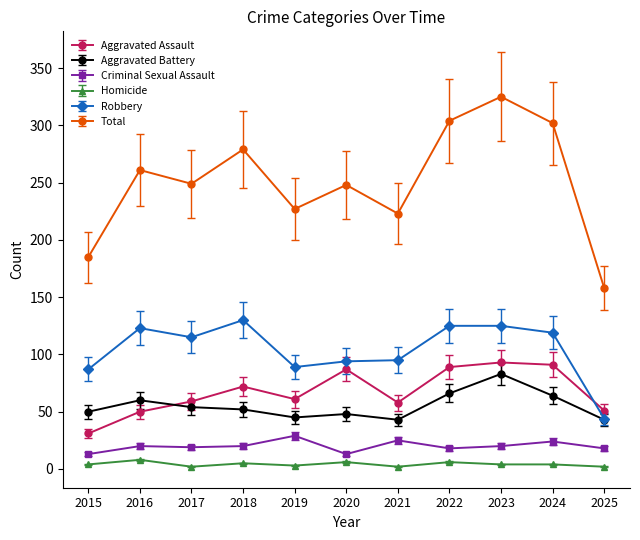

What is the spread (max minus min) of values at 2015?

181